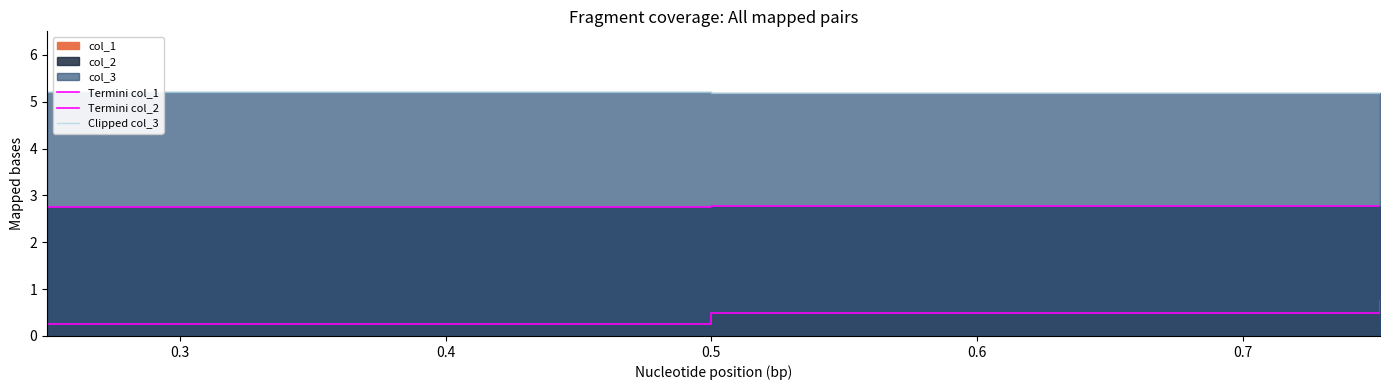

Is it true that Termini col_1 equals 0.4 at 0.2?

False